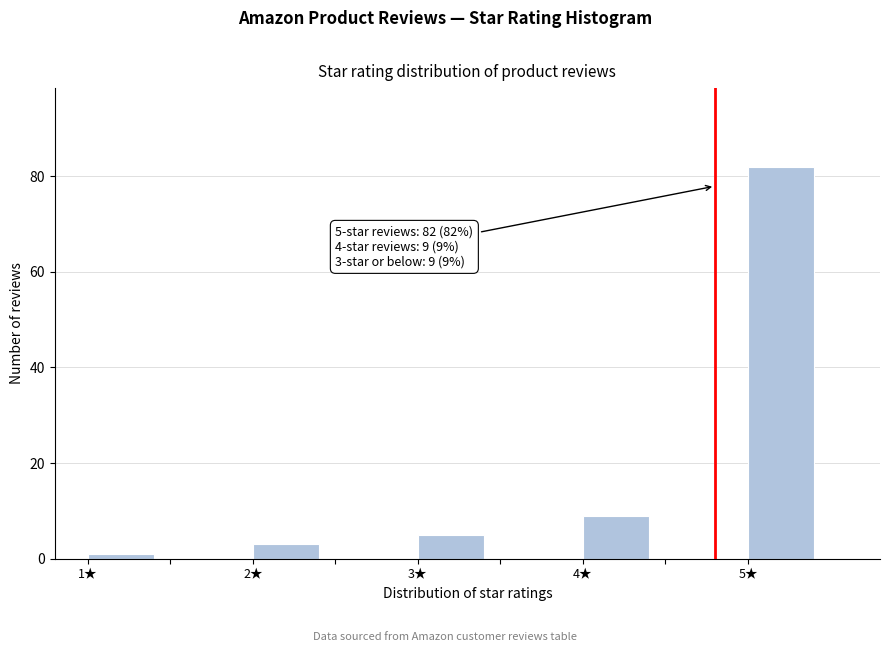

Over which range of the x-axis is the bar tallest?

5.0 to 5.5